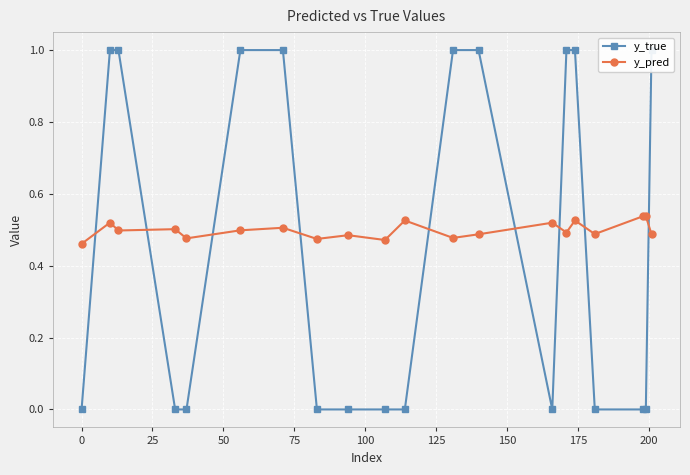

True or false: y_pred has more than 2 interior local peaks.

True